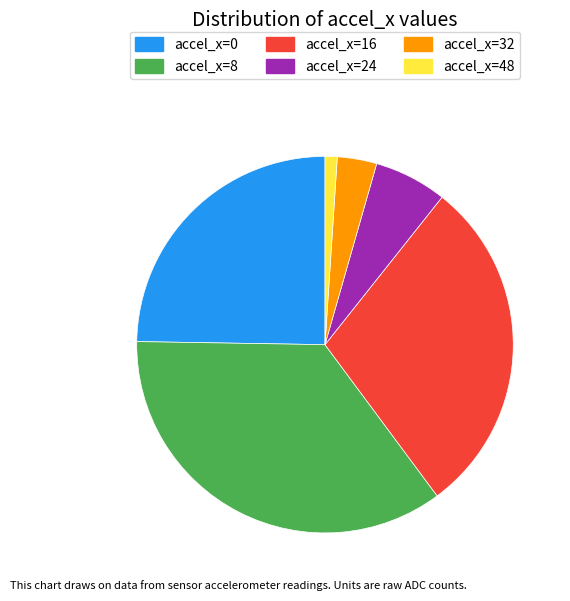

Is the sum of accel_x=32 and accel_x=48 greater than half?

No